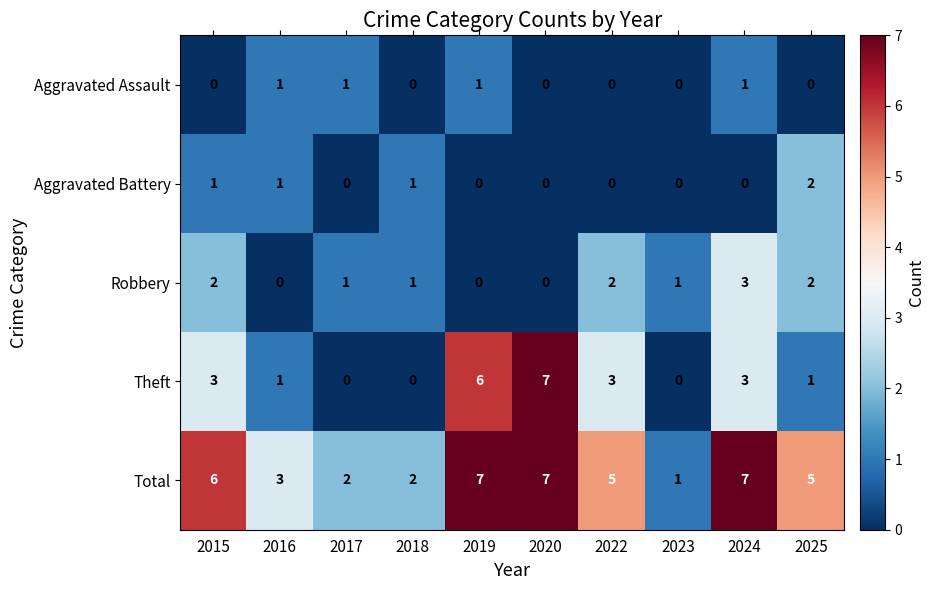

Which series has the widest spread of values?

Theft